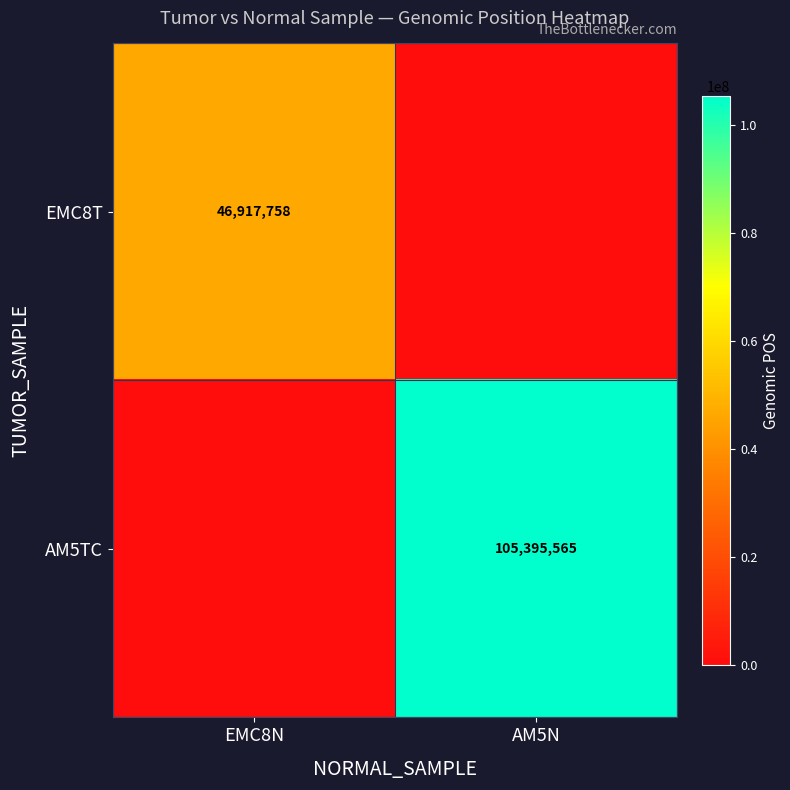

Is it true that AM5TC equals 35709063 at AM5N?

False